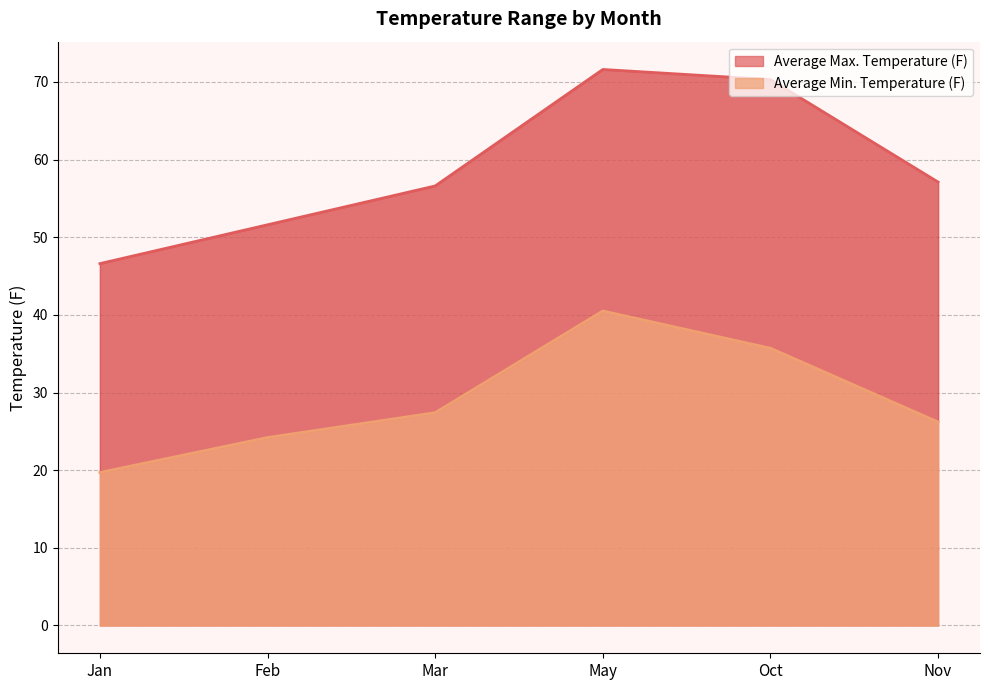

Where is Average Min. Temperature (F) nearest to the value 30?

Mar